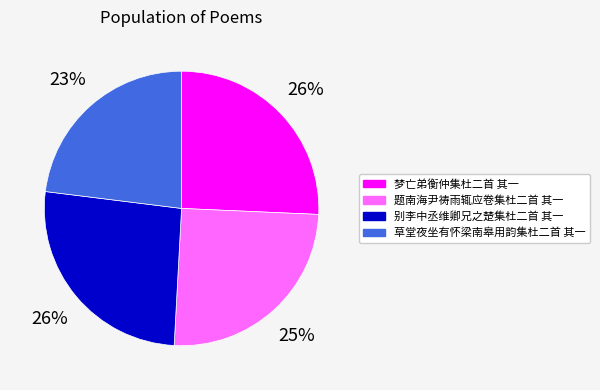

Do 题南海尹祷雨辄应卷集杜二首 其一 and 梦亡弟衡仲集杜二首 其一 together represent more than half of the pie?

Yes